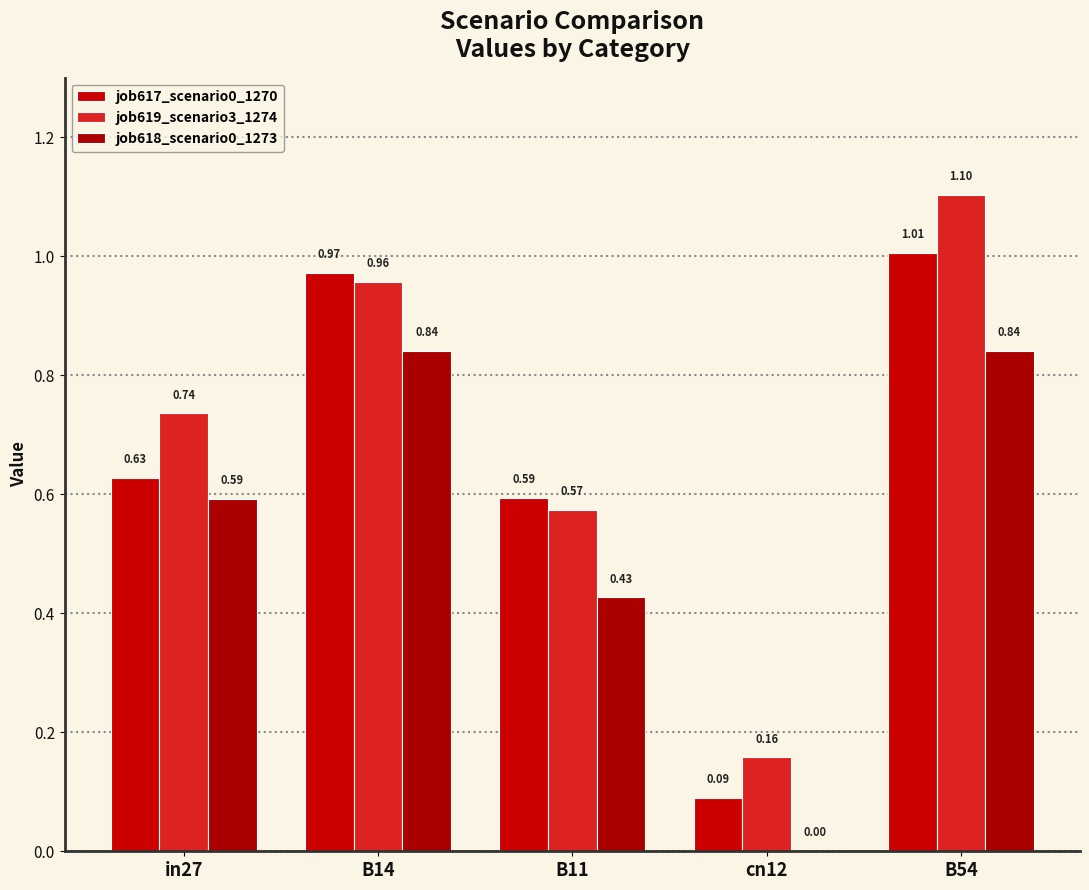

Between B14 and B11, which is larger?

B14